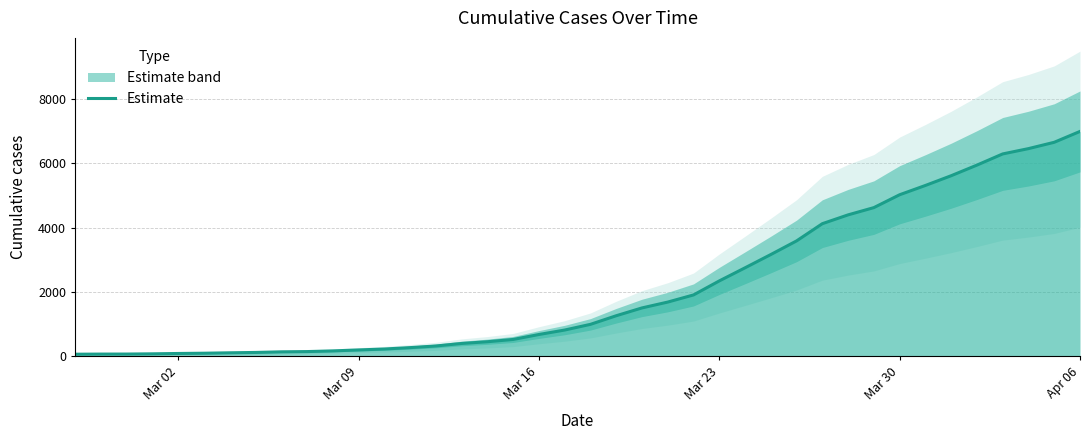

What is the value of the 8th point from the left?

119